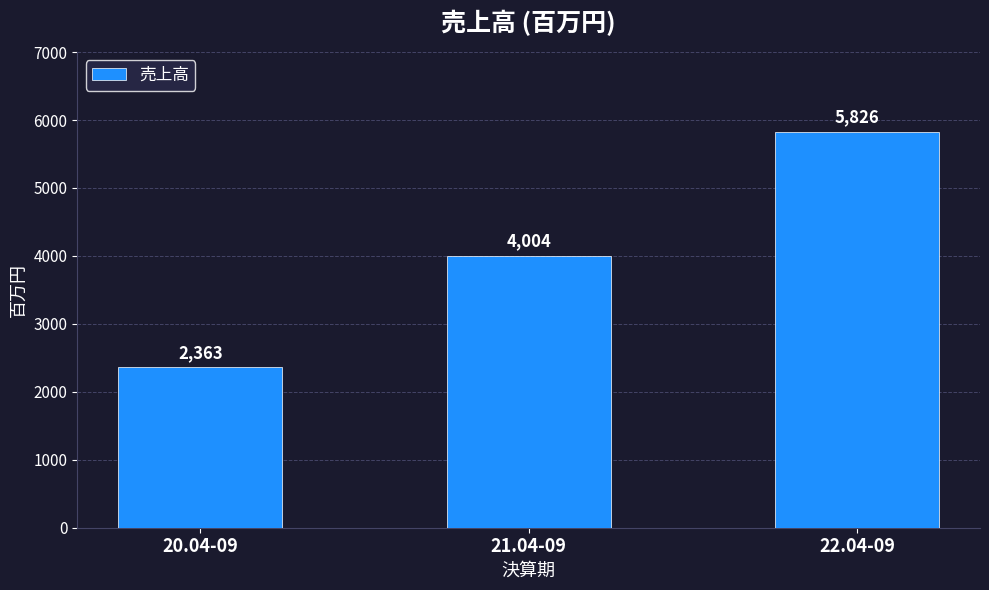

What is the label of the 3rd bar from the left?

22.04-09